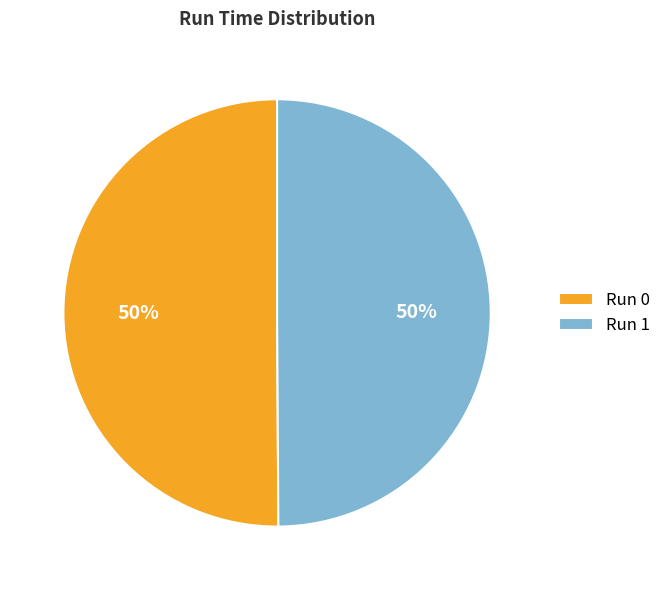

To the nearest percent, what portion does Run 0 represent?

50%